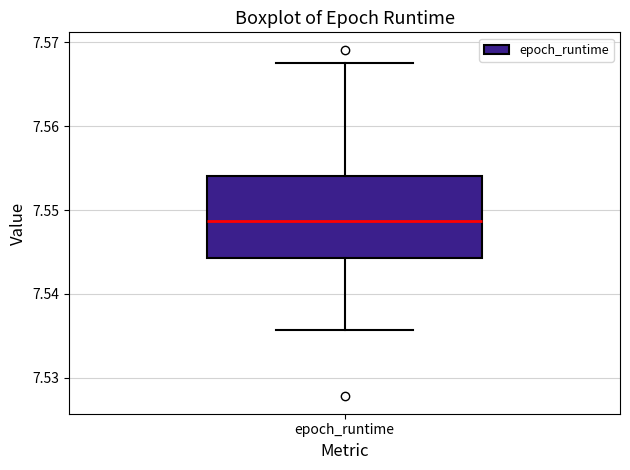

Read this box plot against the y-axis: the position of the median line, the range covered by the box, and the ends of both whiskers. The values are not printed on the chart, so give them approximately, as read against the axis.

median 7.549, box 7.544 to 7.554, whiskers 7.536 to 7.568